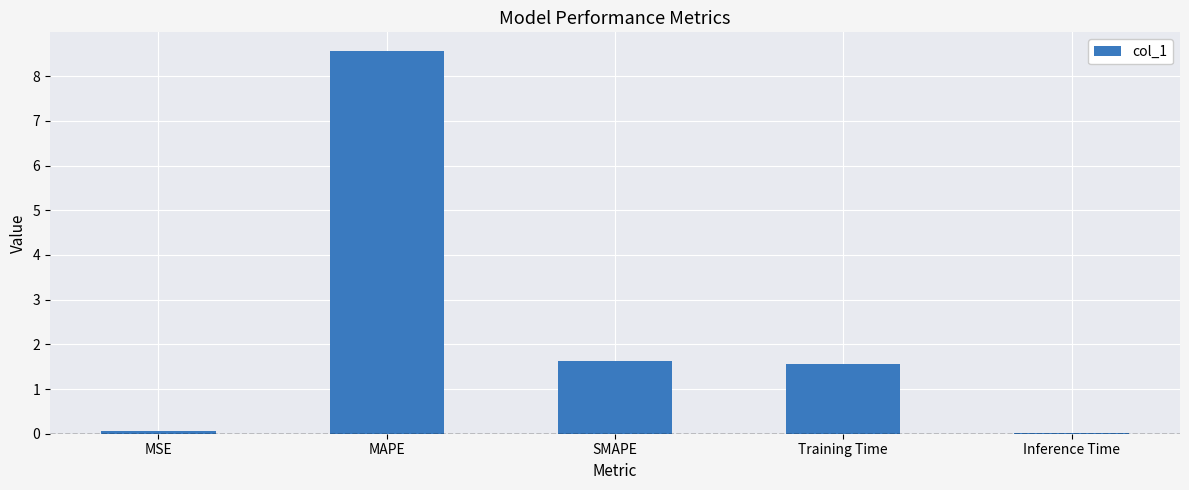

Is it true that the value at MAPE is 8.6?

True